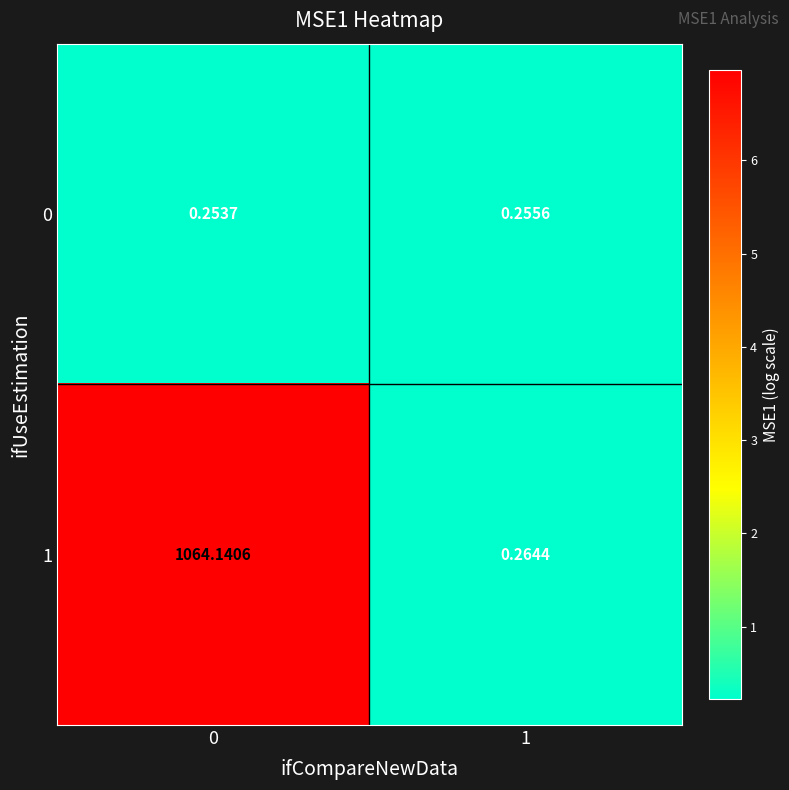

How many categories are shown in the chart?

2